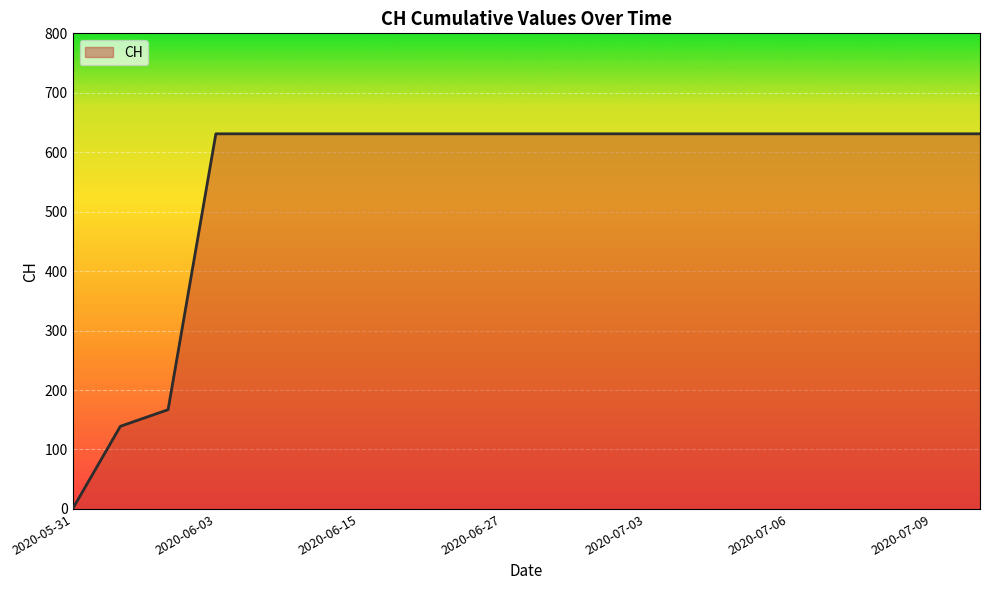

What is the maximum value shown in the chart?

631